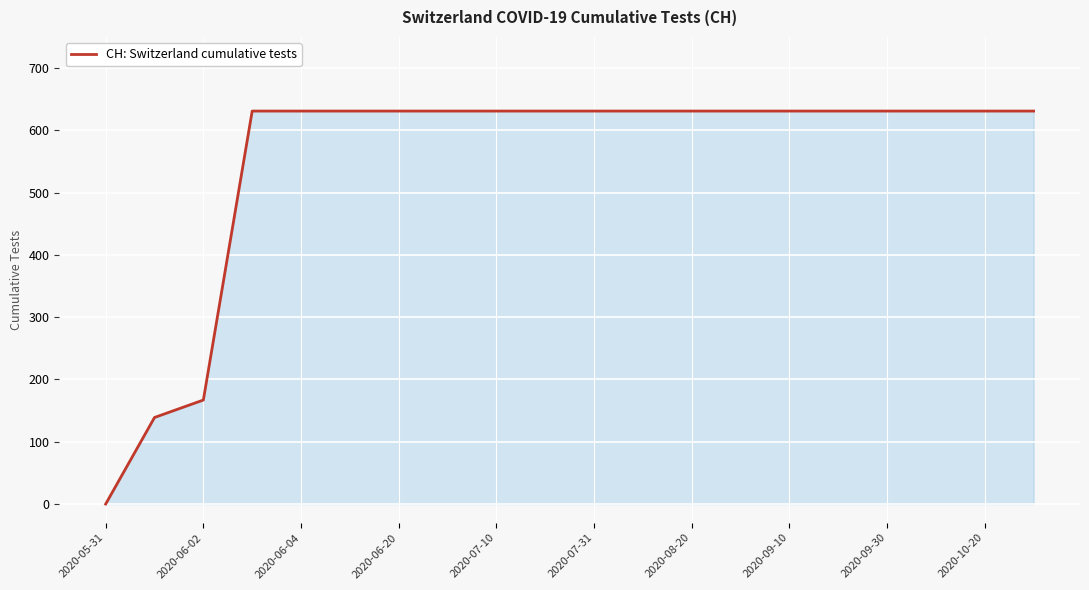

What is the difference between the maximum and minimum values?

631